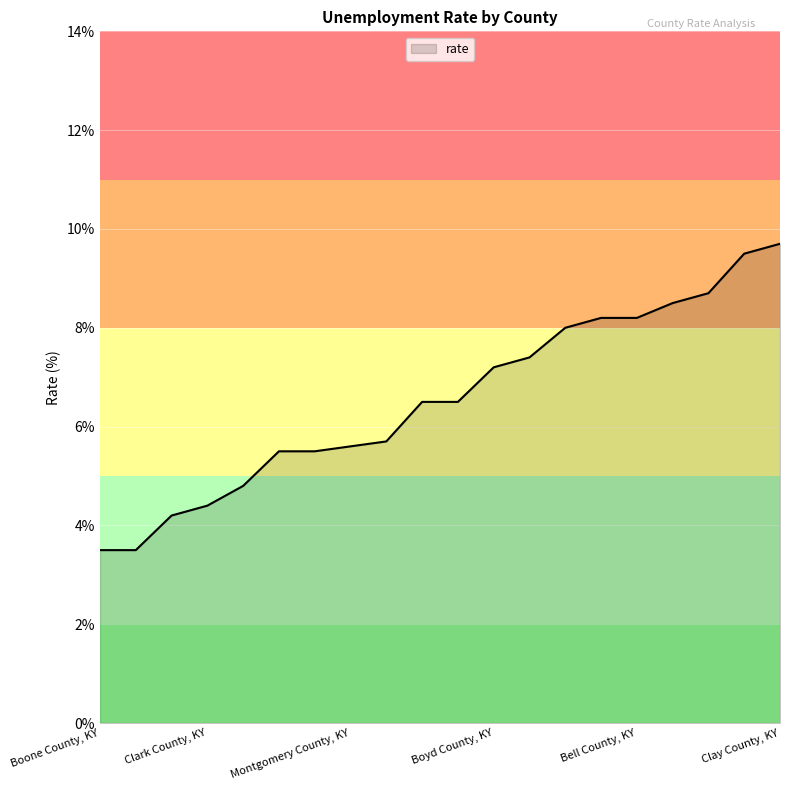

What is the difference between the maximum and minimum values?

6.2